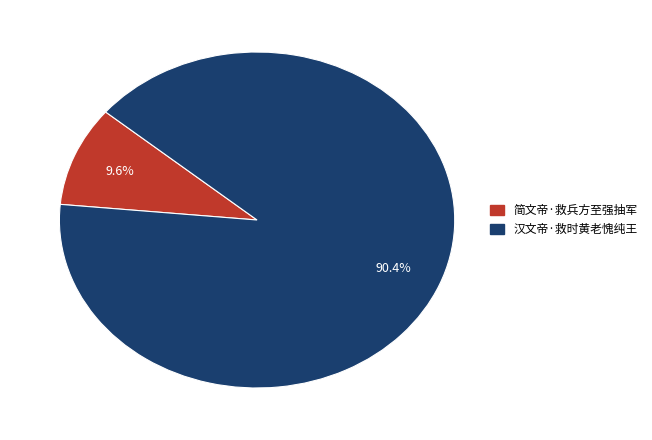

Rank the categories by value from lowest to highest.

简文帝·救兵方至强抽军, 汉文帝·救时黄老愧纯王